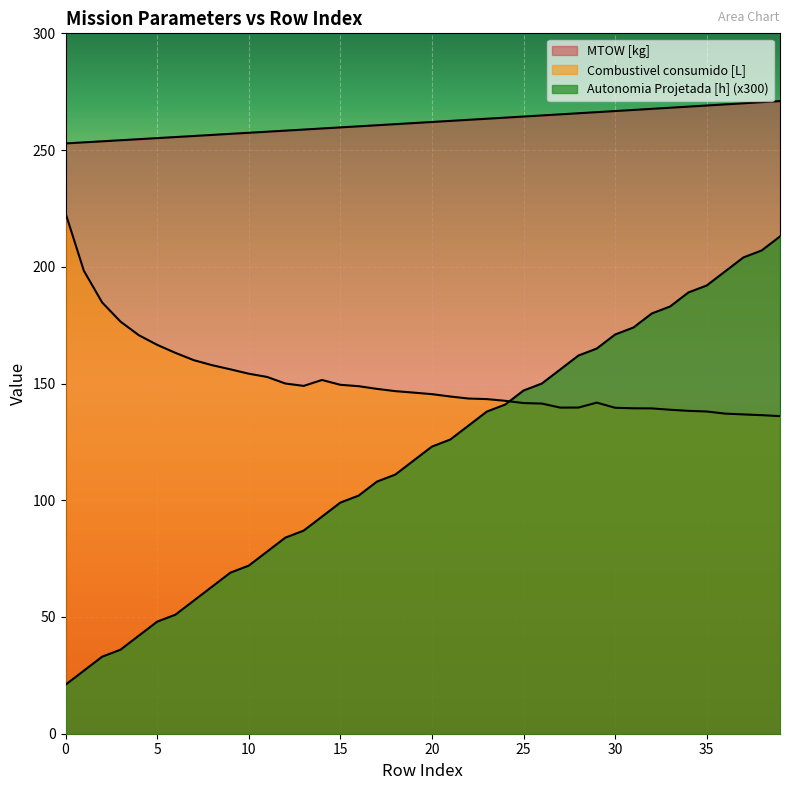

How many categories are shown in the chart?

40